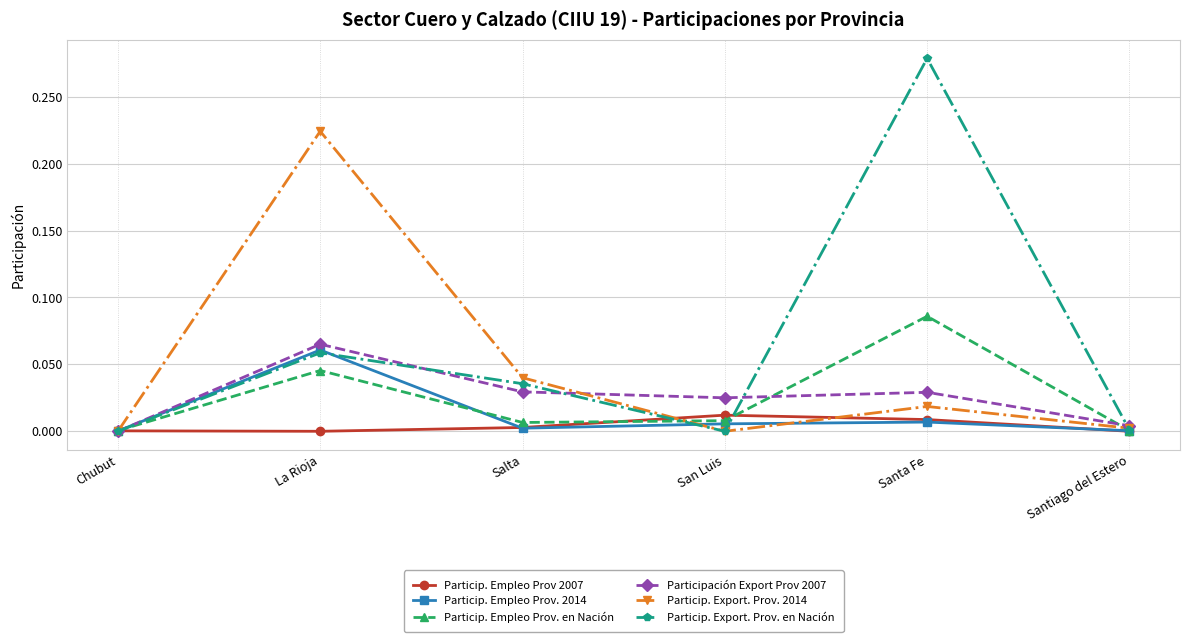

At which label does Participación Export Prov 2007 reach its peak?

La Rioja